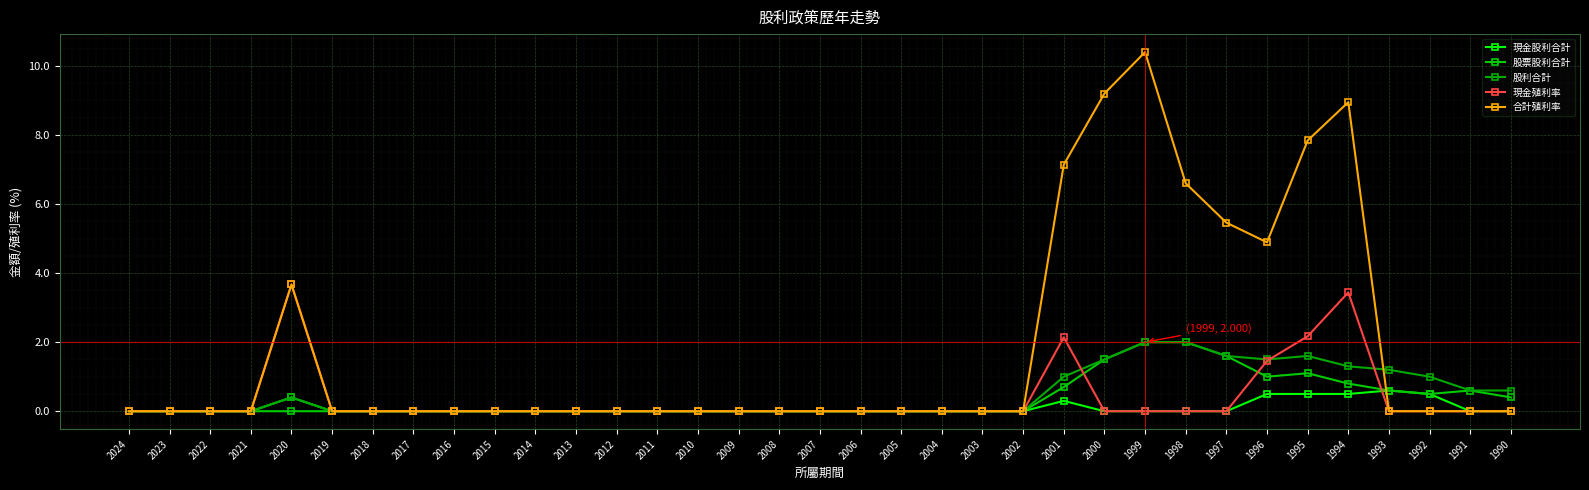

What is the difference between the 合計殖利率 values at 2015 and 1999?

10.4